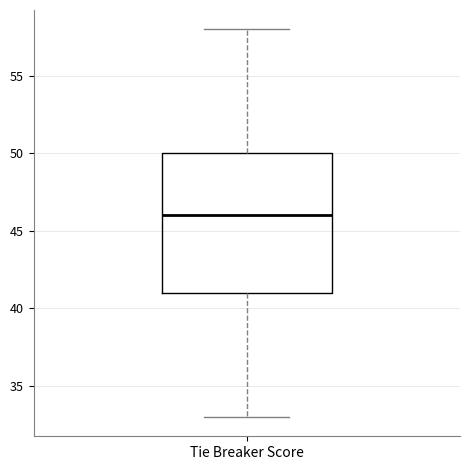

Read this box plot against the y-axis: the position of the median line, the range covered by the box, and the ends of both whiskers. The values are not printed on the chart, so give them approximately, as read against the axis.

median 46, box 41 to 50, whiskers 33 to 58